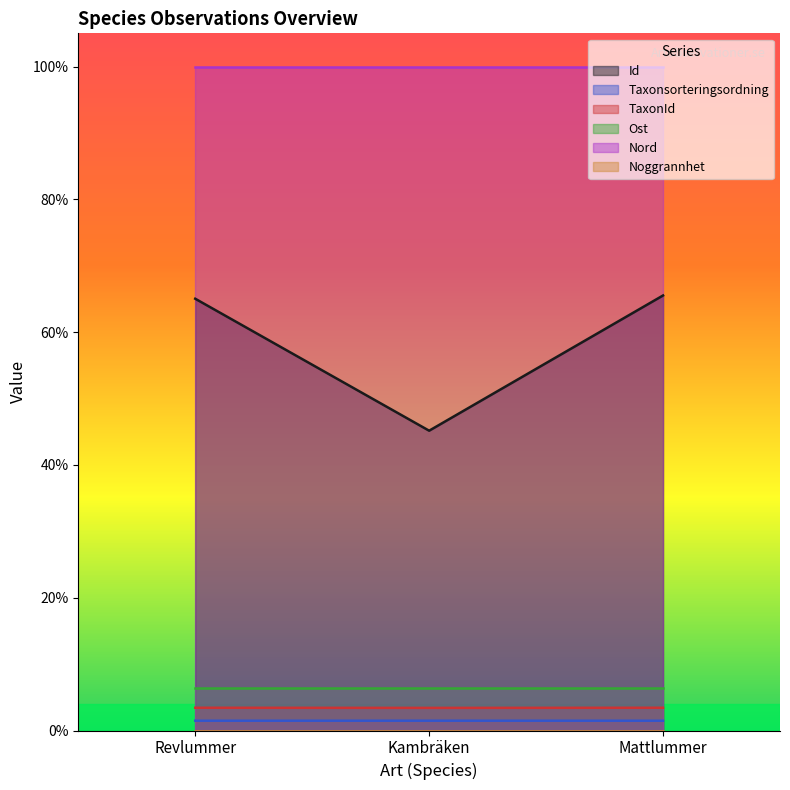

What is the label of the 1st point from the left?

Revlummer